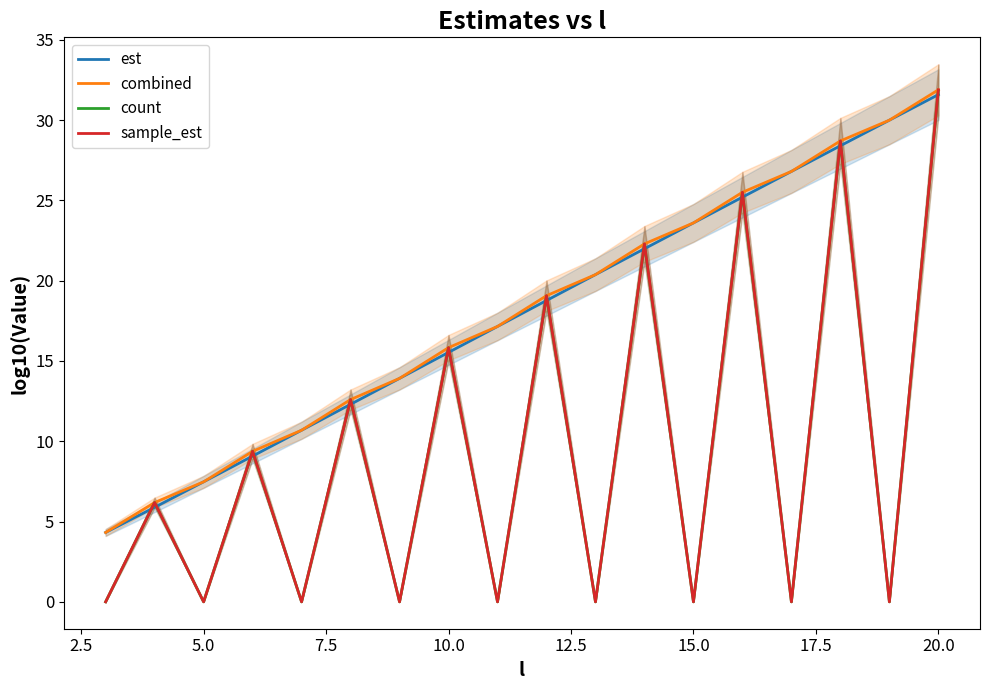

The value of combined at 10.0 is 4.7. True or false?

False